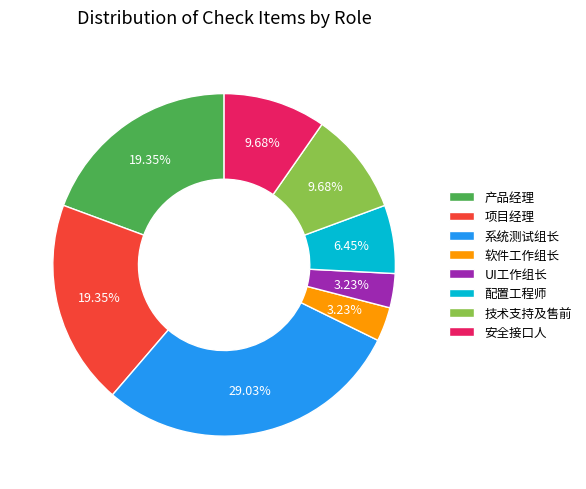

Which category has the biggest portion of the pie?

系统测试组长